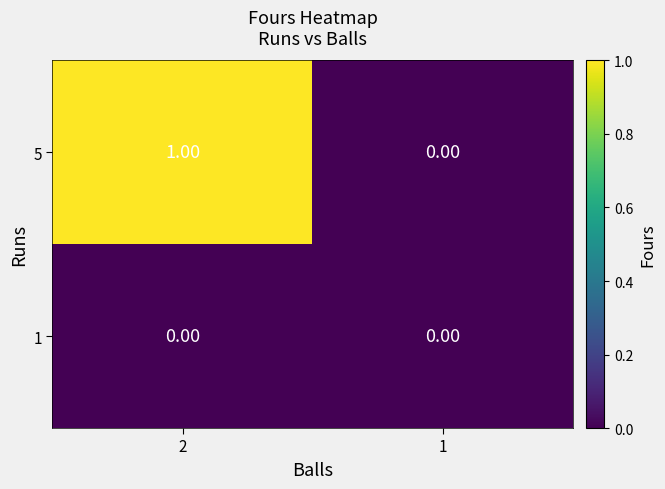

How many series are shown in this chart?

2